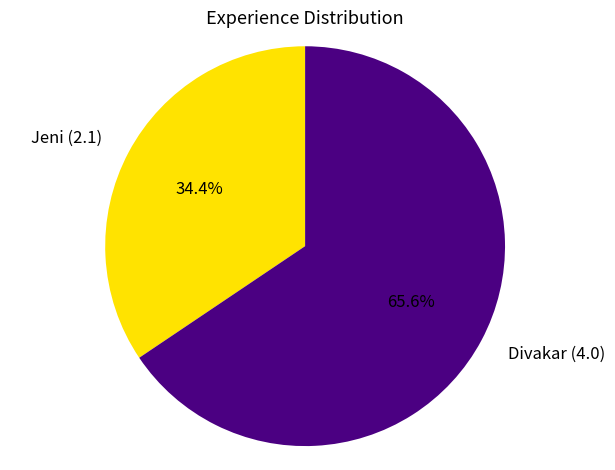

What portion of the pie excludes Divakar?

34.4%